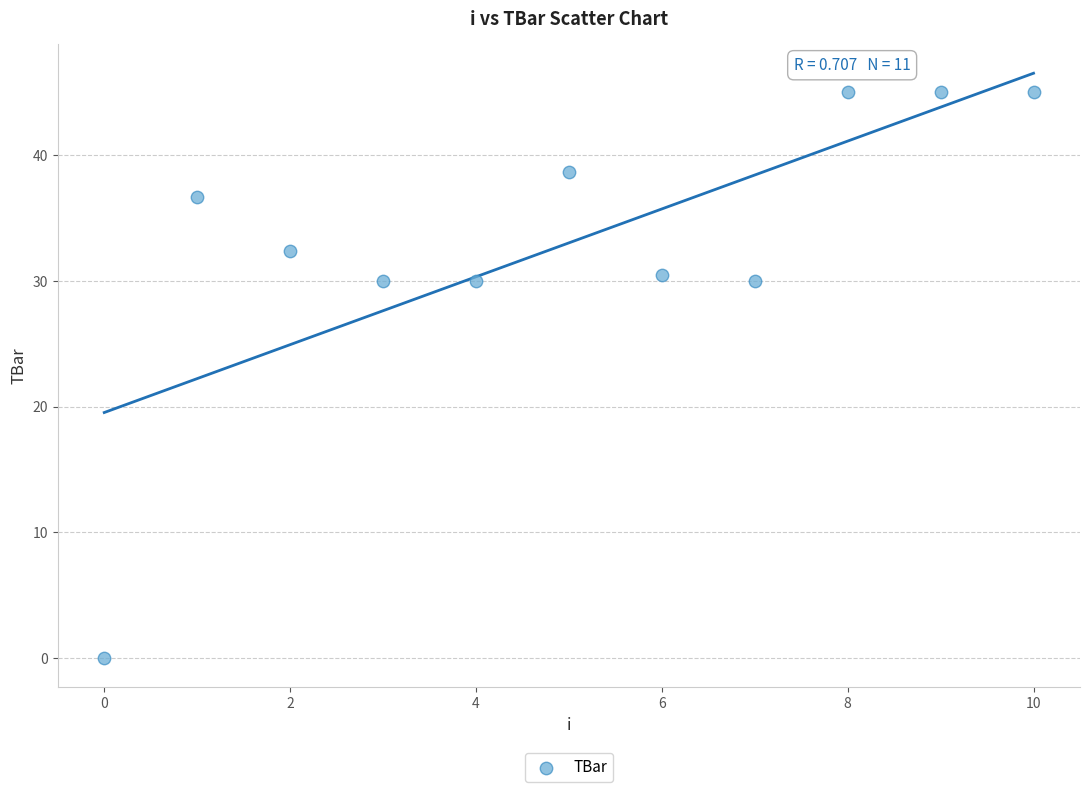

What is the range of Y values (max minus min)?

45.0